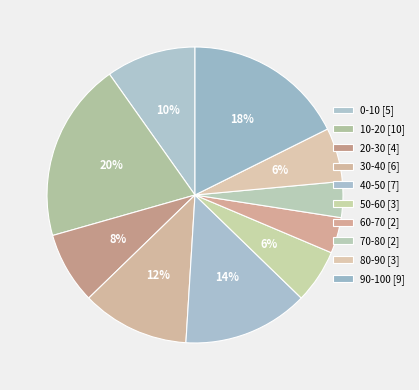

Is there a majority slice in this chart?

No